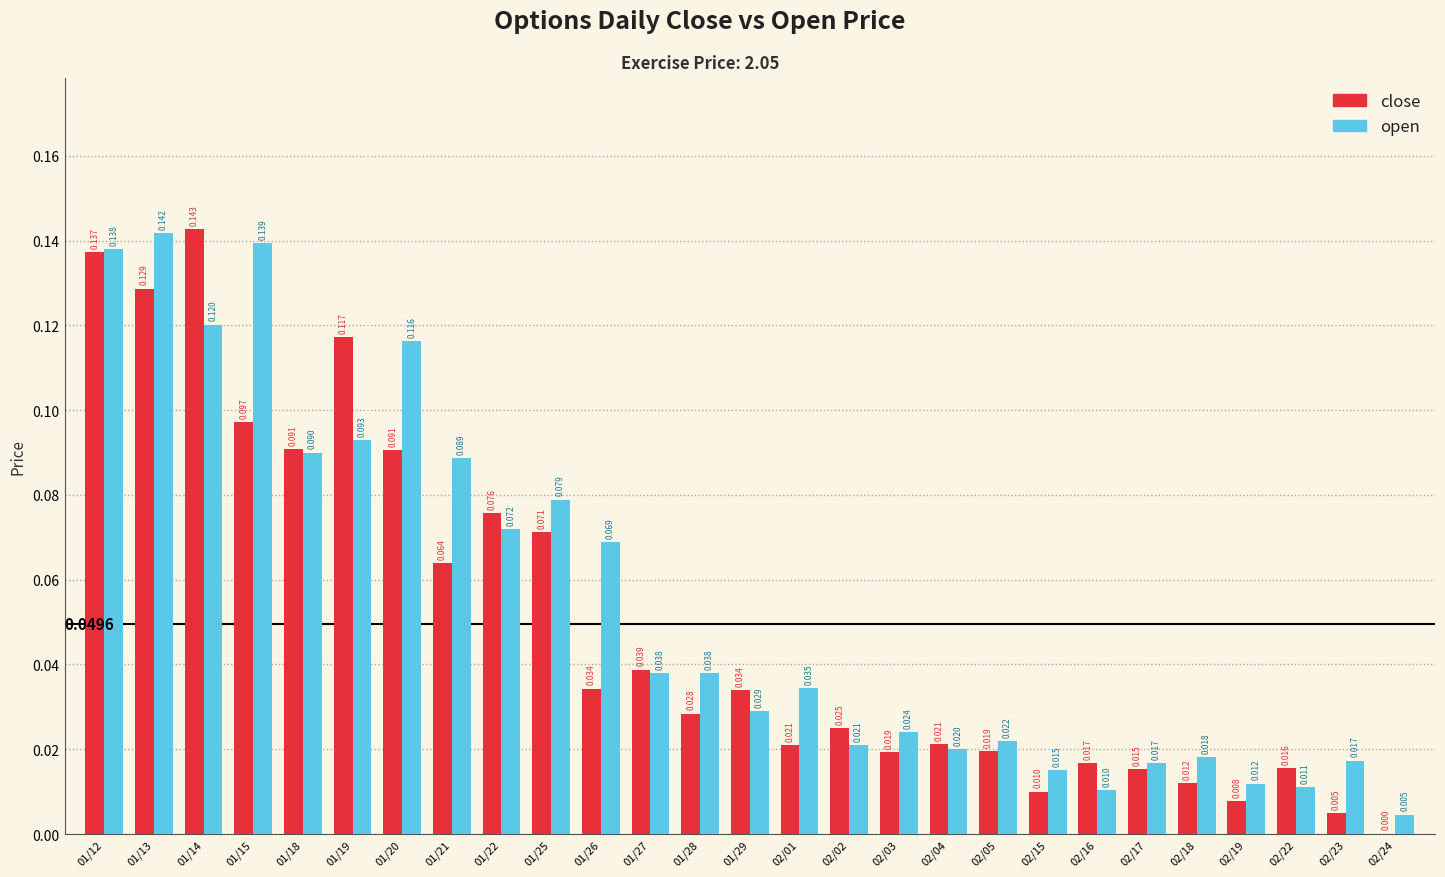

How many groups of bars are there?

27